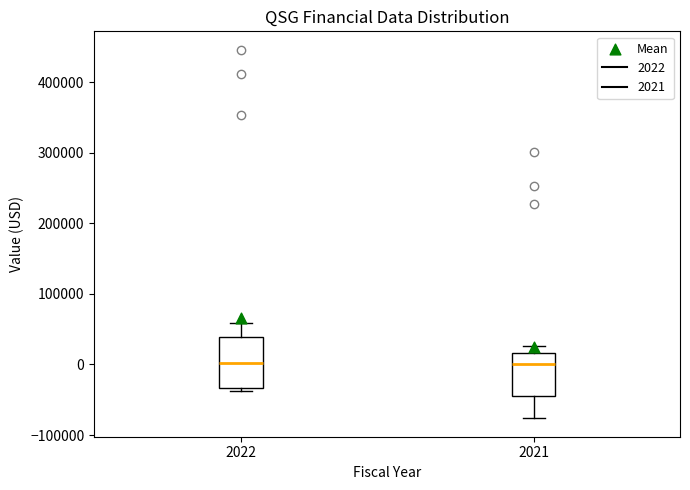

Where is the upper edge of the box at x = 2021 on the y-axis? The values are not printed on the chart, so give them approximately, as read against the axis.

20000